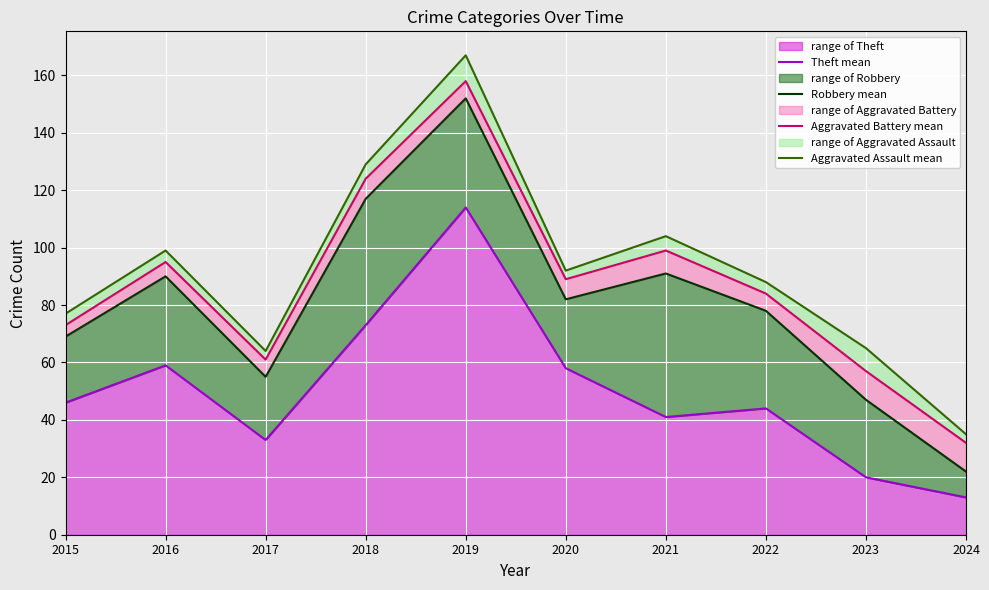

How many distinct data groups are displayed?

4